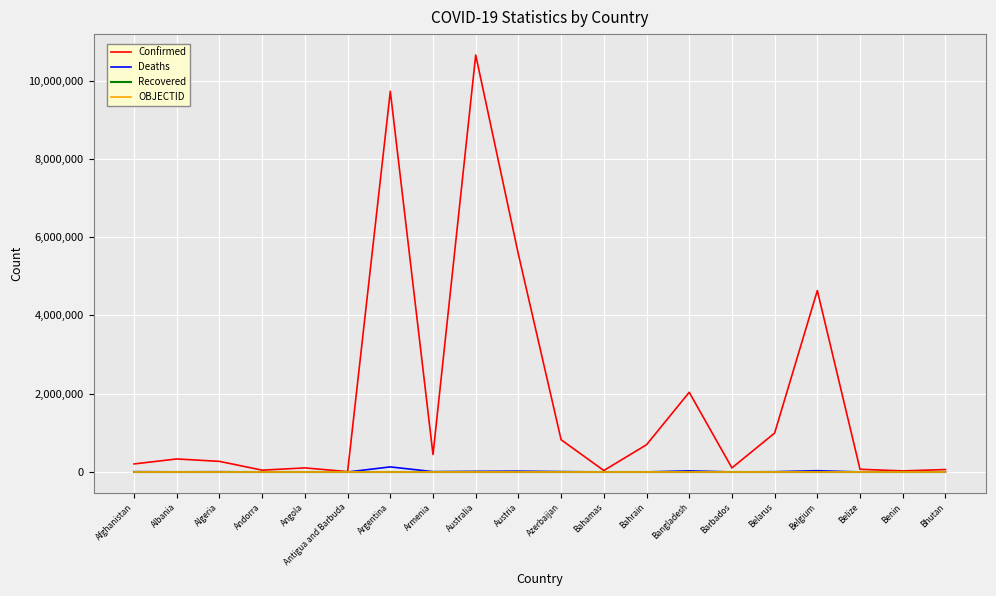

True or false: Recovered and OBJECTID intersect in this chart.

False